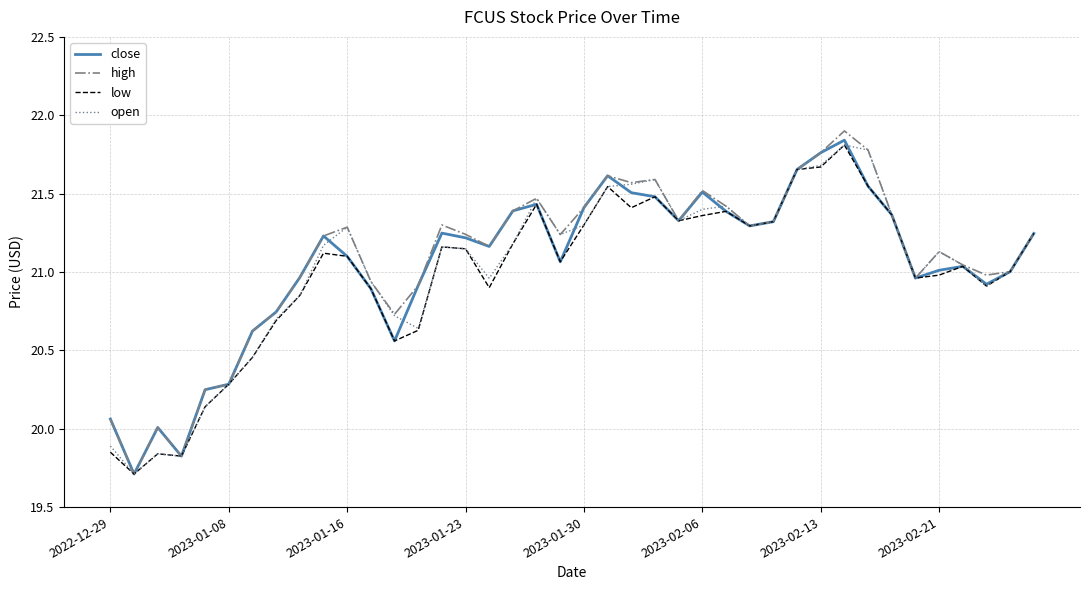

What is the greatest value displayed?

21.9